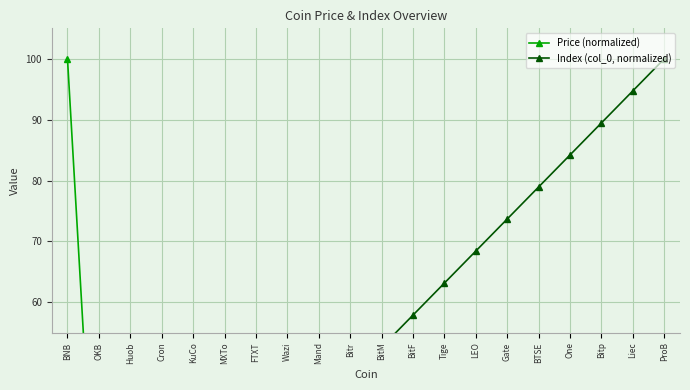

What is the sum of the Index (col_0, normalized) values at Huob and Bitr?

57.9